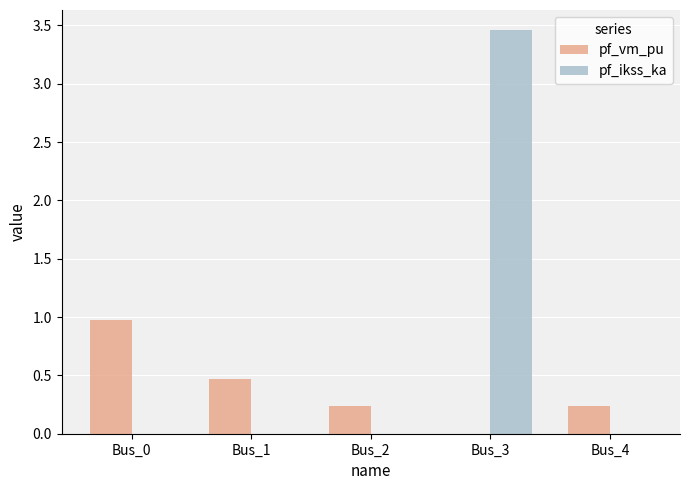

True or false: pf_ikss_ka has a value of 0.0 at Bus_1.

True